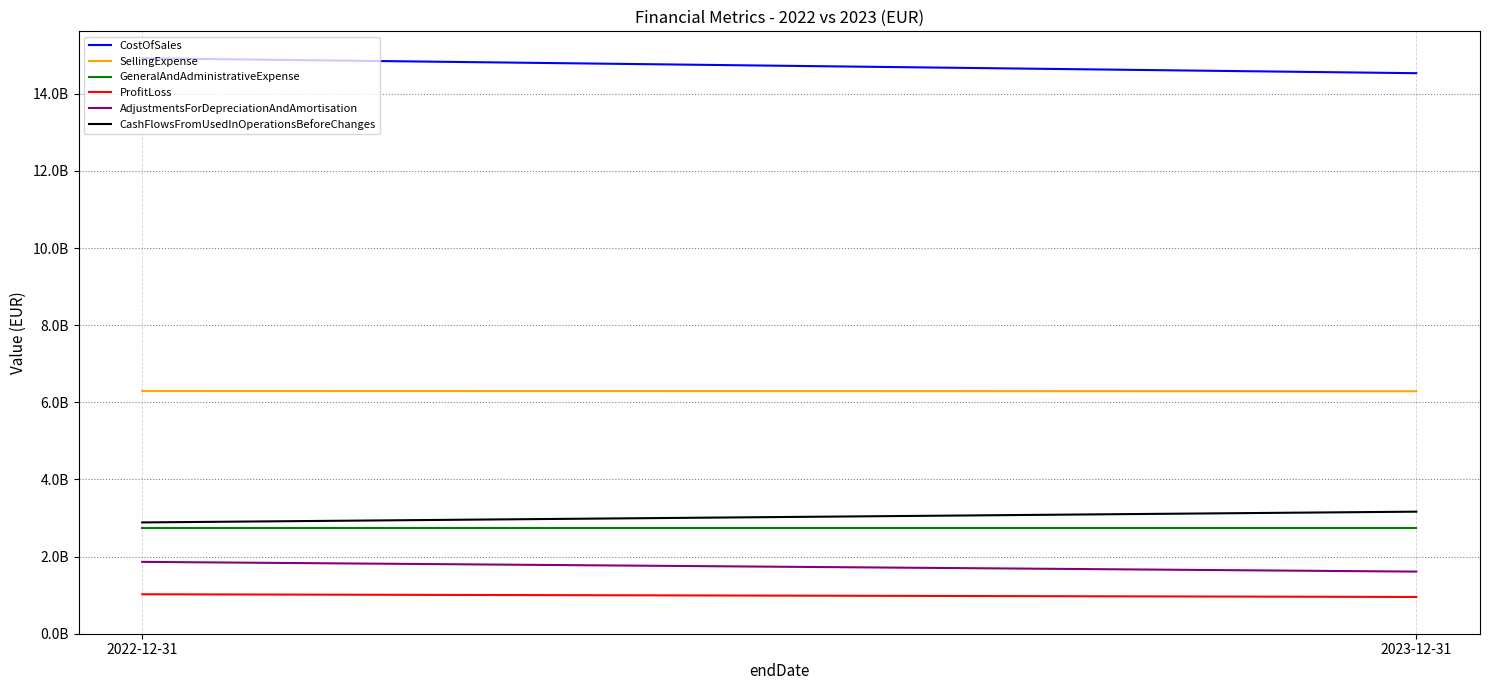

Reading left to right, extract all data points from this chart.

CostOfSales: 14922000000	14535000000
SellingExpense: 6294000000	6288000000
GeneralAndAdministrativeExpense: 2748000000	2748000000
ProfitLoss: 1023000000	953000000
AdjustmentsForDepreciationAndAmortisation: 1863000000	1611000000
CashFlowsFromUsedInOperationsBeforeChanges: 2886000000	3165000000